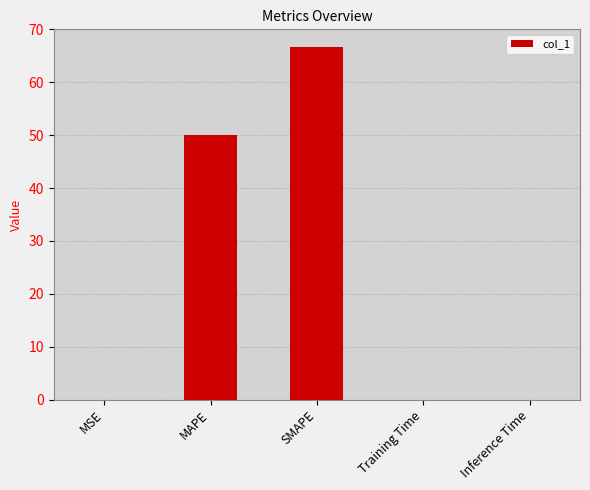

Between SMAPE and MAPE, which is larger?

SMAPE